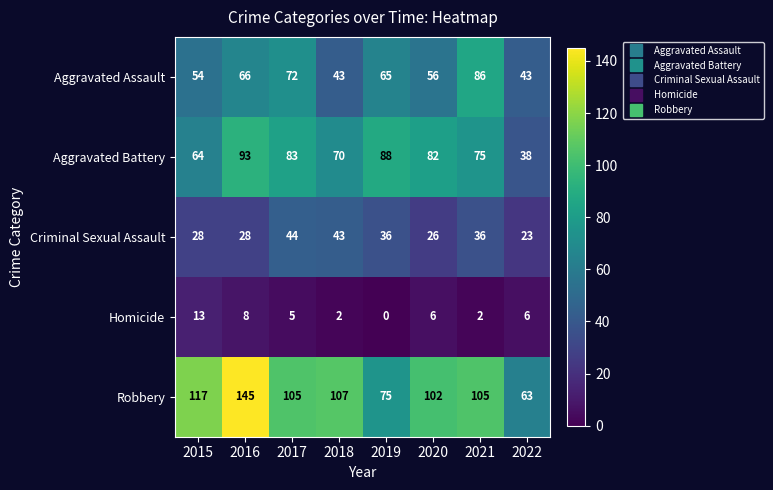

Count the Homicide values in the range 2 to 8.

6